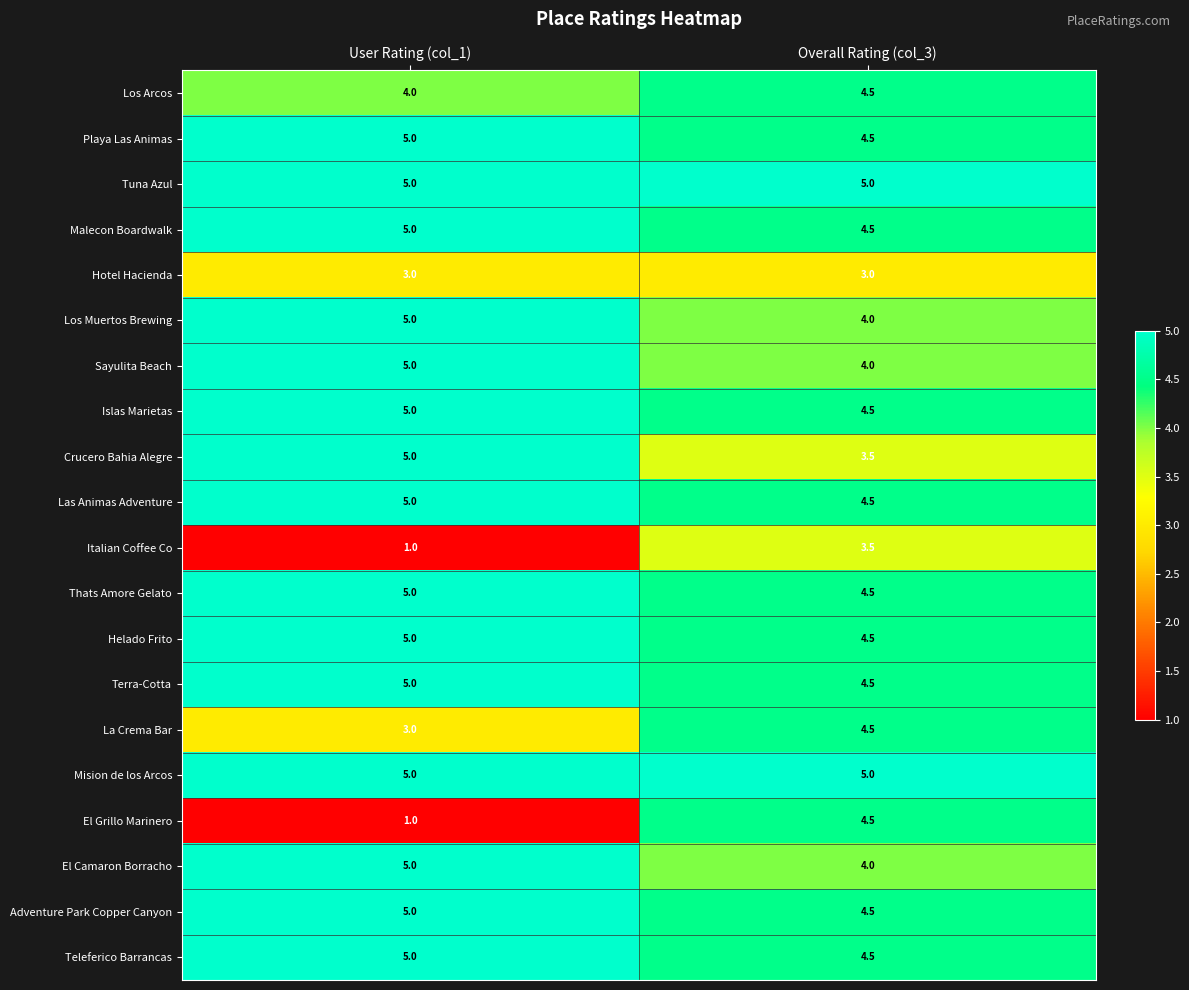

Between User Rating (col_1) and Overall Rating (col_3), which series saw the biggest shift?

El Grillo Marinero